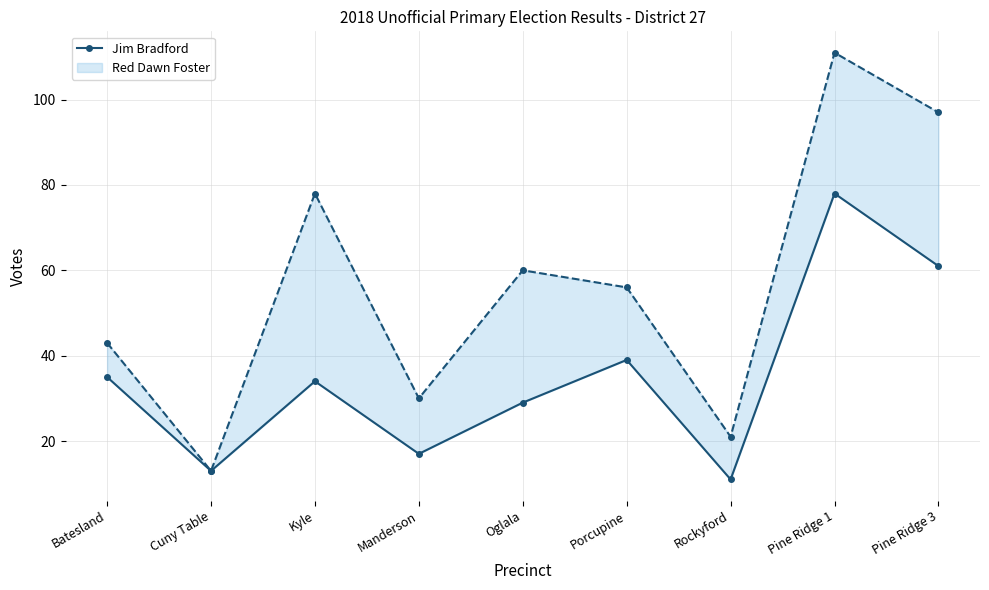

Between Kyle and Manderson, which is larger?

Kyle